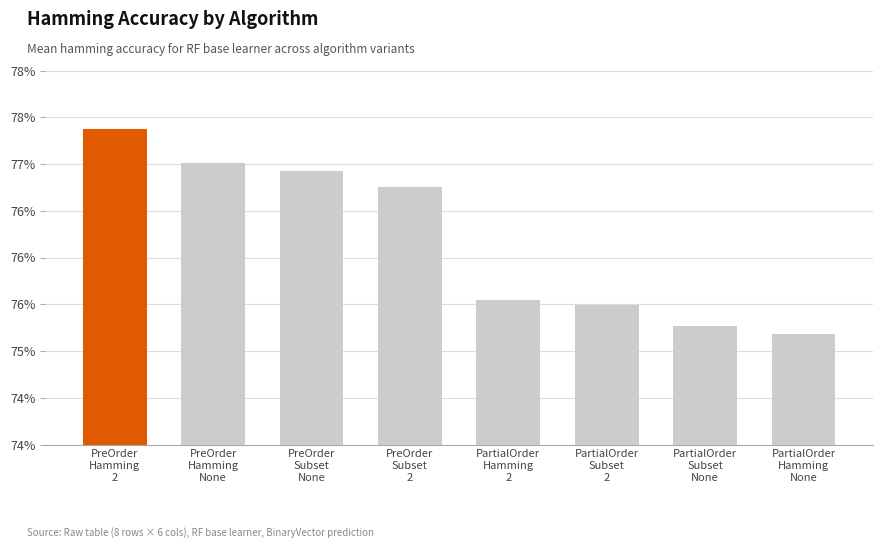

At which category does the chart reach its peak across all series?

PreOrder
Hamming
2